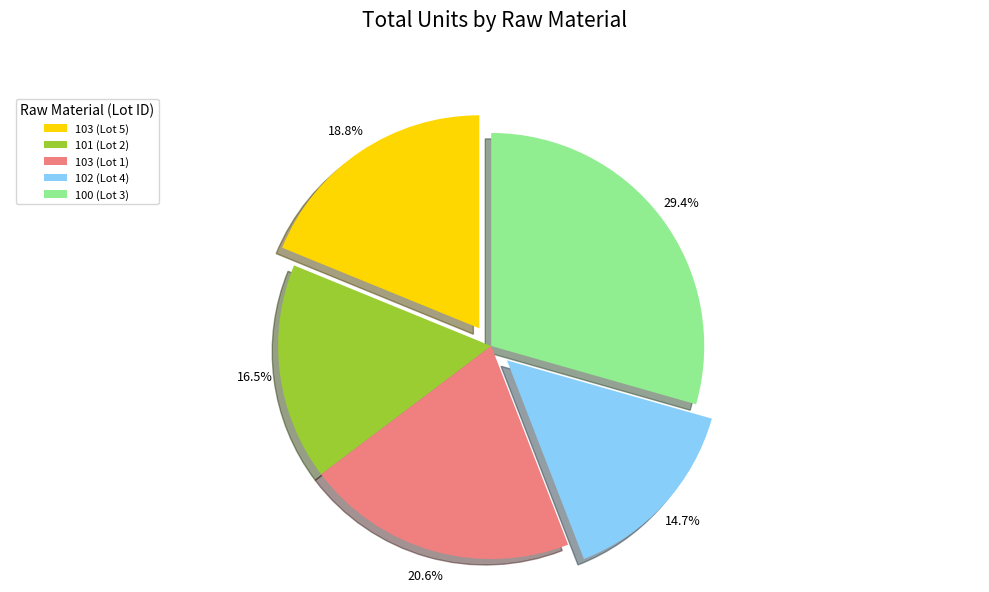

To the nearest percent, what is the combined percentage of 101 (Lot 2) and 102 (Lot 4)?

31%